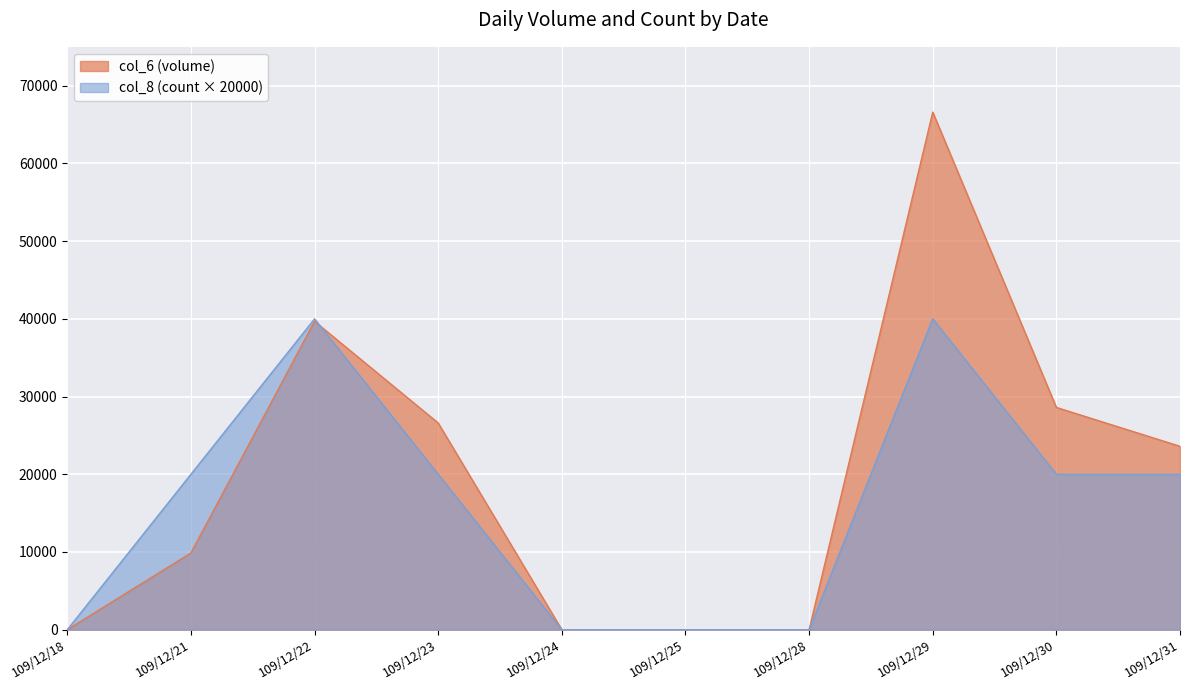

List the series in order of their overall mean, highest first.

col_6 (volume), col_8 (count × 20000)